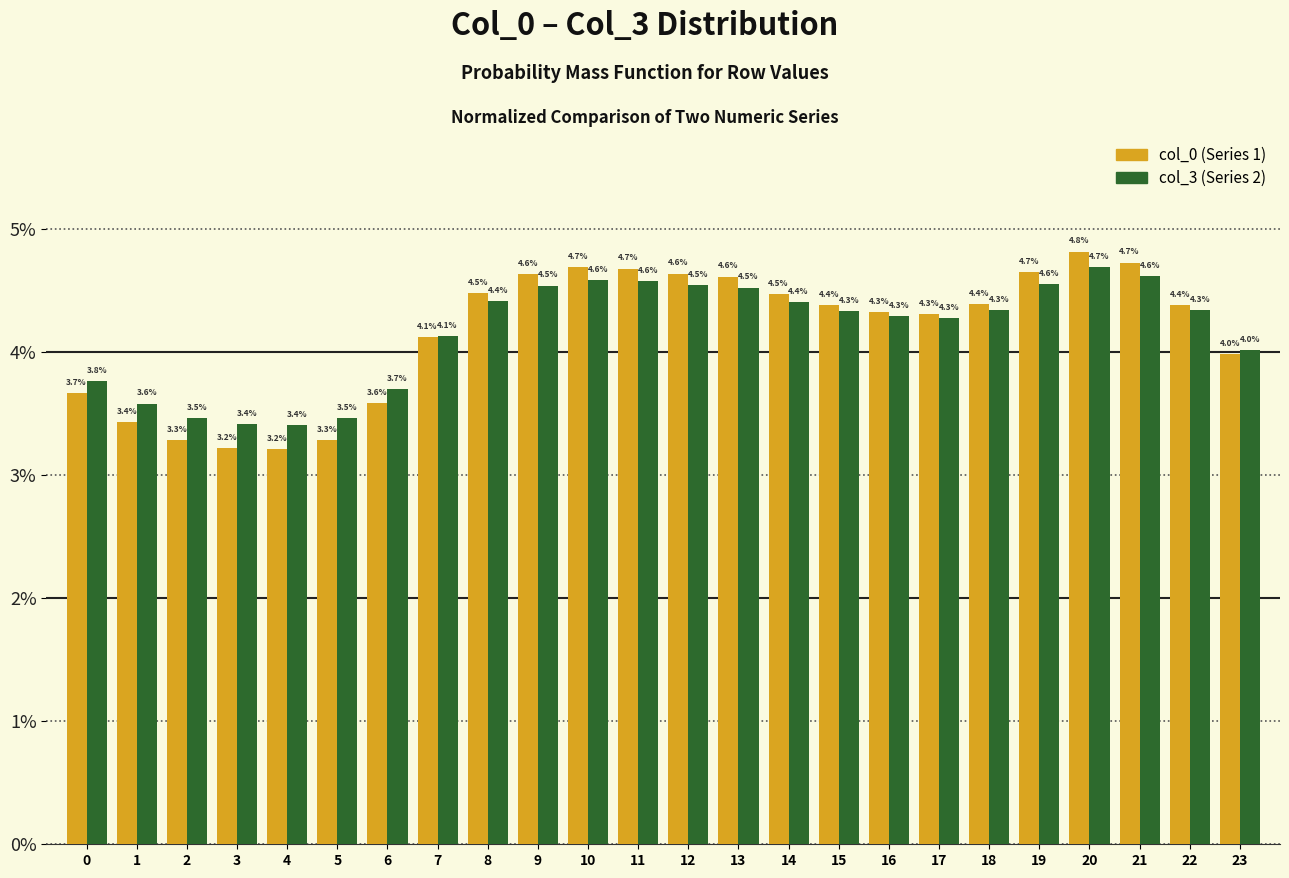

Reading left to right, transcribe all the data shown in this chart.

col_0: 0=3.7	1=3.4	2=3.3	3=3.2	4=3.2	5=3.3	6=3.6	7=4.1	8=4.5	9=4.6	10=4.7	11=4.7	12=4.6	13=4.6	14=4.5	15=4.4	16=4.3	17=4.3	18=4.4	19=4.7	20=4.8	21=4.7	22=4.4	23=4.0
col_3: 0=3.8	1=3.6	2=3.5	3=3.4	4=3.4	5=3.5	6=3.7	7=4.1	8=4.4	9=4.5	10=4.6	11=4.6	12=4.5	13=4.5	14=4.4	15=4.3	16=4.3	17=4.3	18=4.3	19=4.6	20=4.7	21=4.6	22=4.3	23=4.0